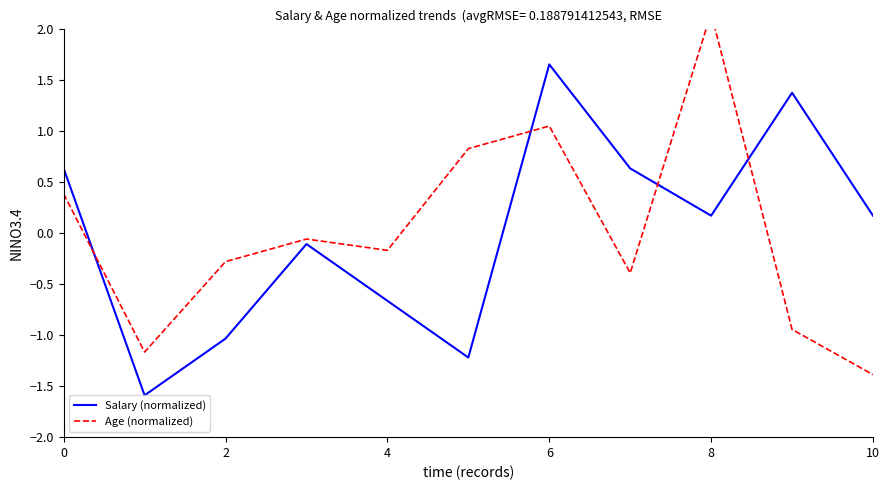

How many times do Age (normalized) and Salary (normalized) cross each other?

4